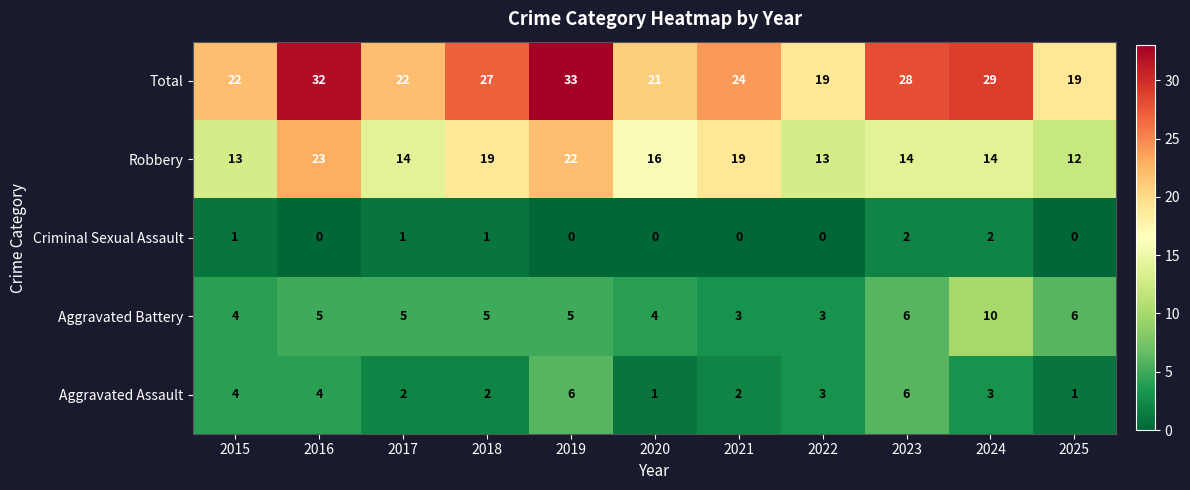

List the series in order of their peak value, lowest first.

Criminal Sexual Assault, Aggravated Assault, Aggravated Battery, Robbery, Total